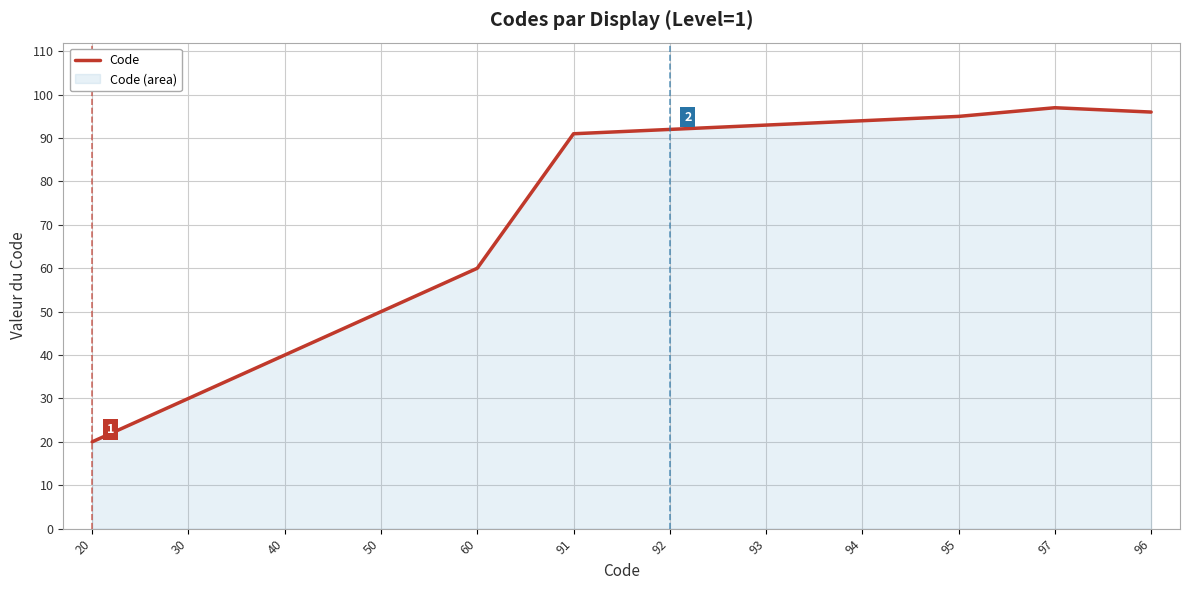

What is the approximate value at 50, to the nearest 10?

50